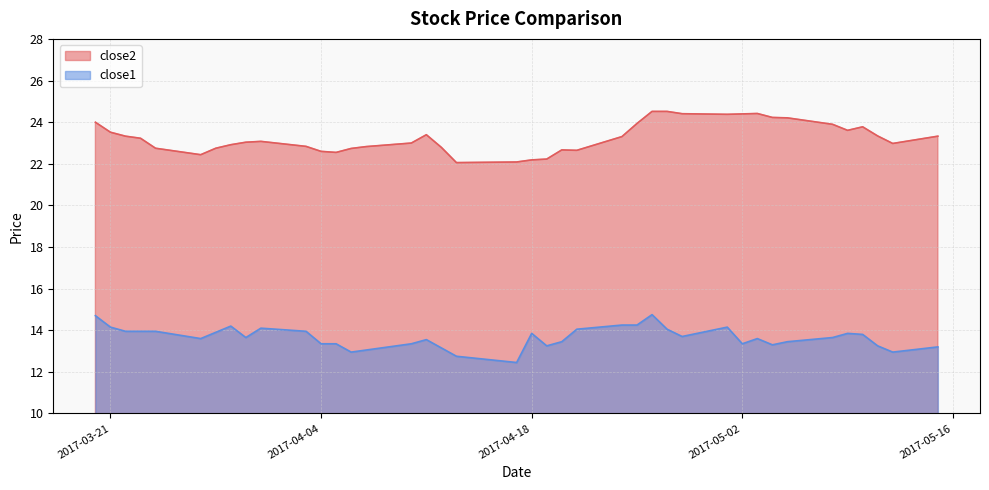

What is the label of the 26th point from the left?

2017-04-25